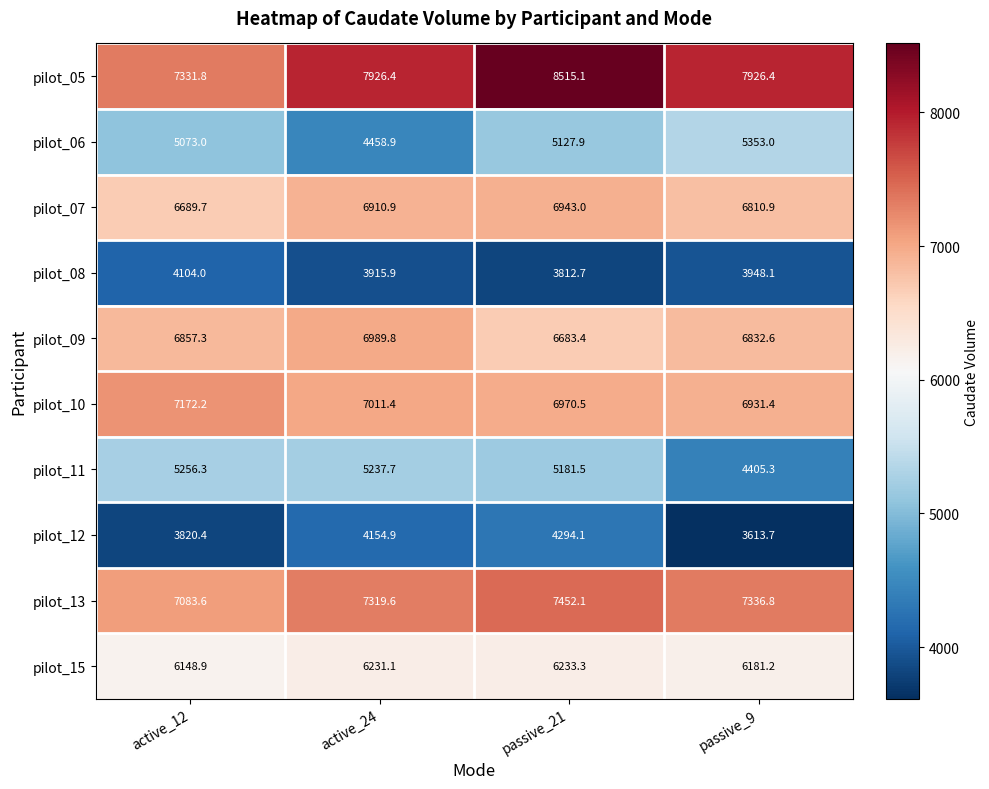

At which label is pilot_12 closest to 3953?

active_12